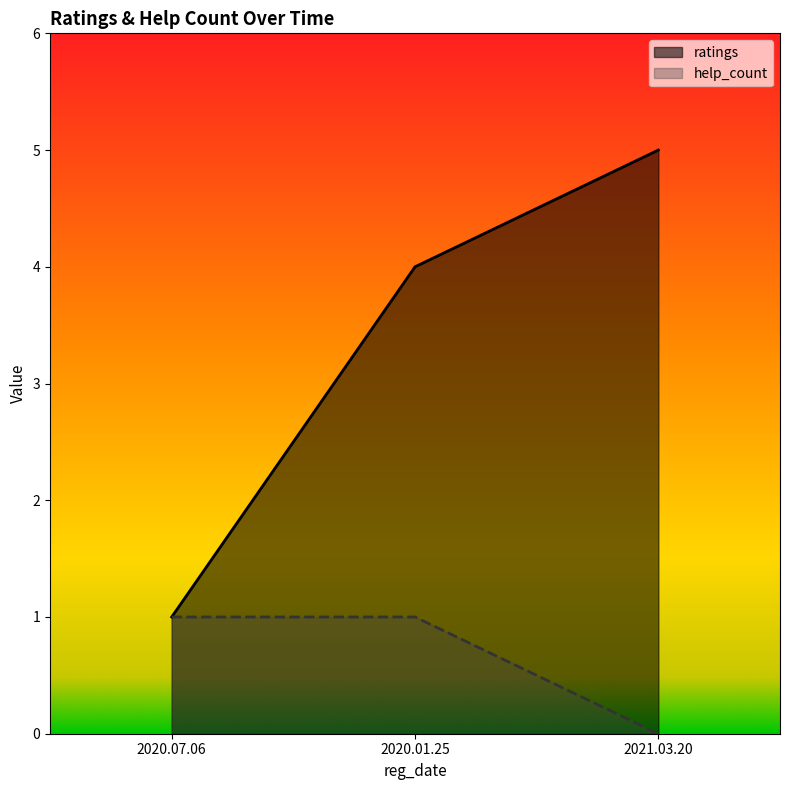

The value of help_count at 2021.03.20 is 1. True or false?

False